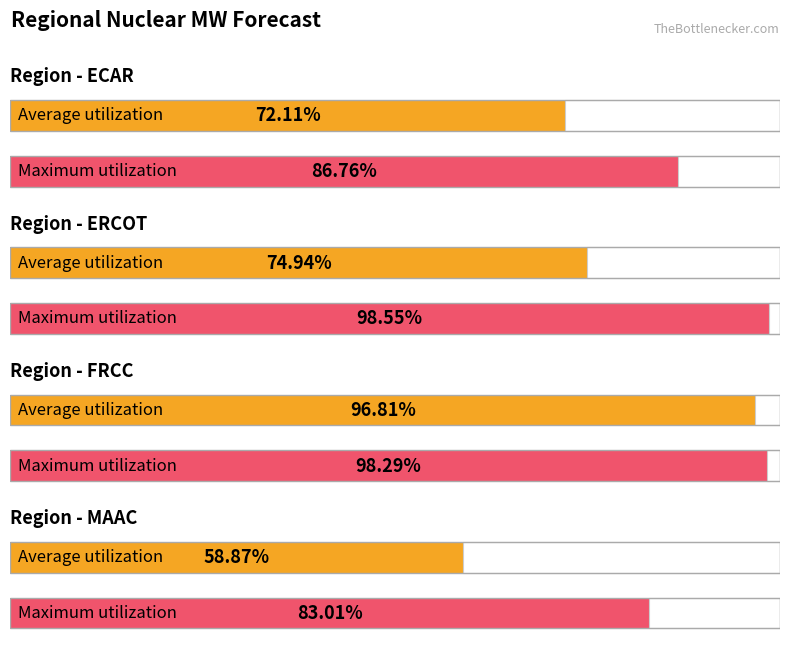

Count the number of data series in this chart.

2